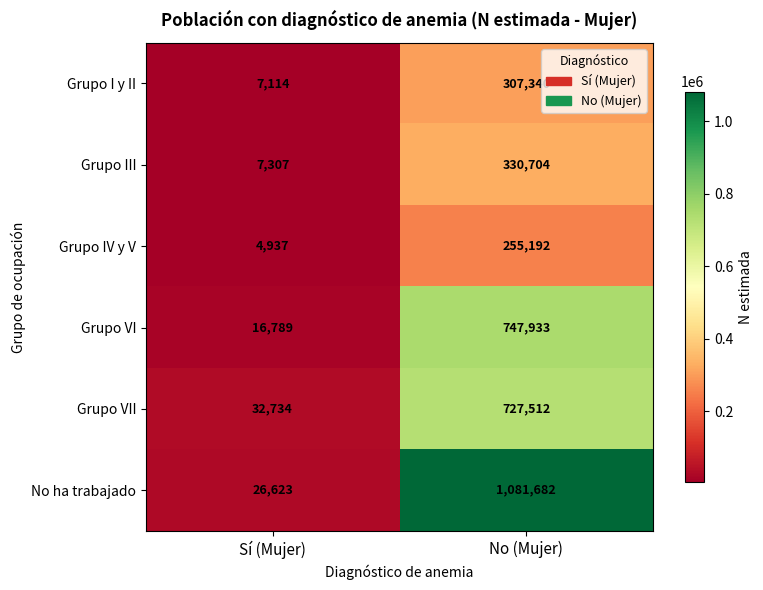

Where is Grupo VI nearest to the value 382361?

Sí (Mujer)